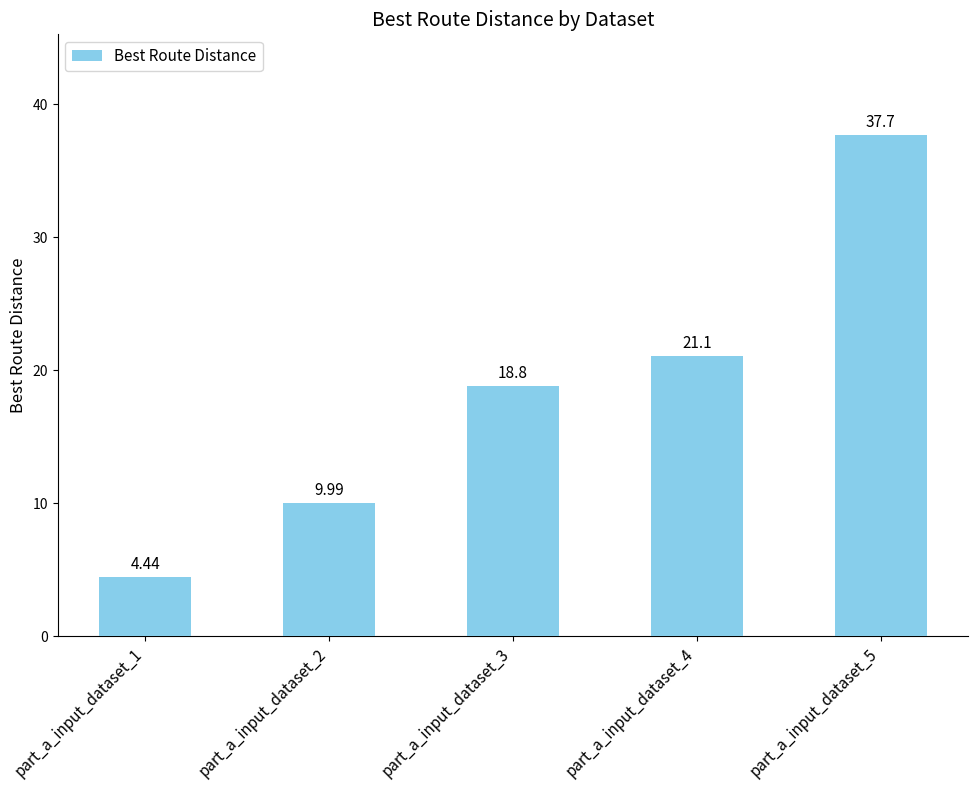

How many bars are there in total?

5